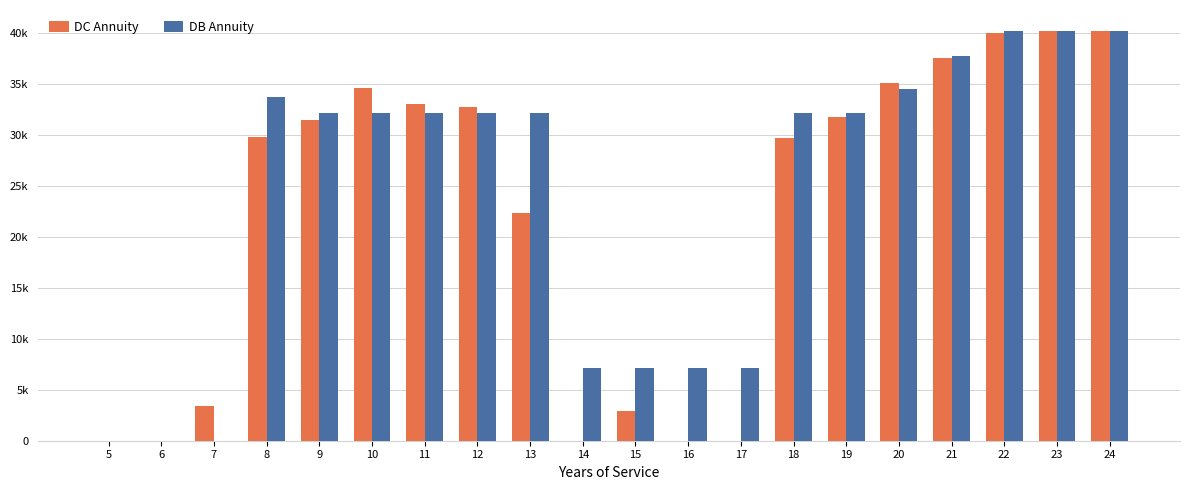

What is the average value of the DB Annuity series?

24009